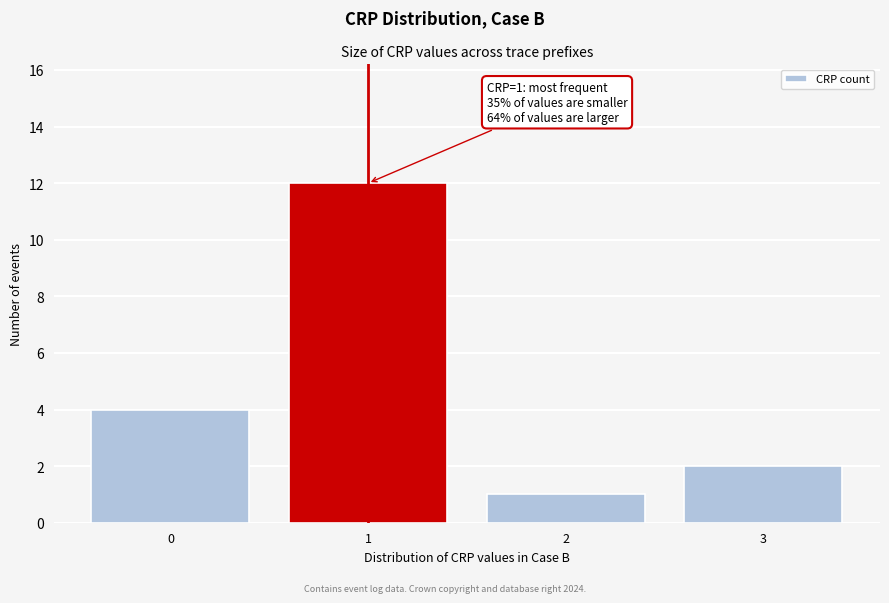

Which range on the x-axis has the tallest bar?

0.5 to 1.5